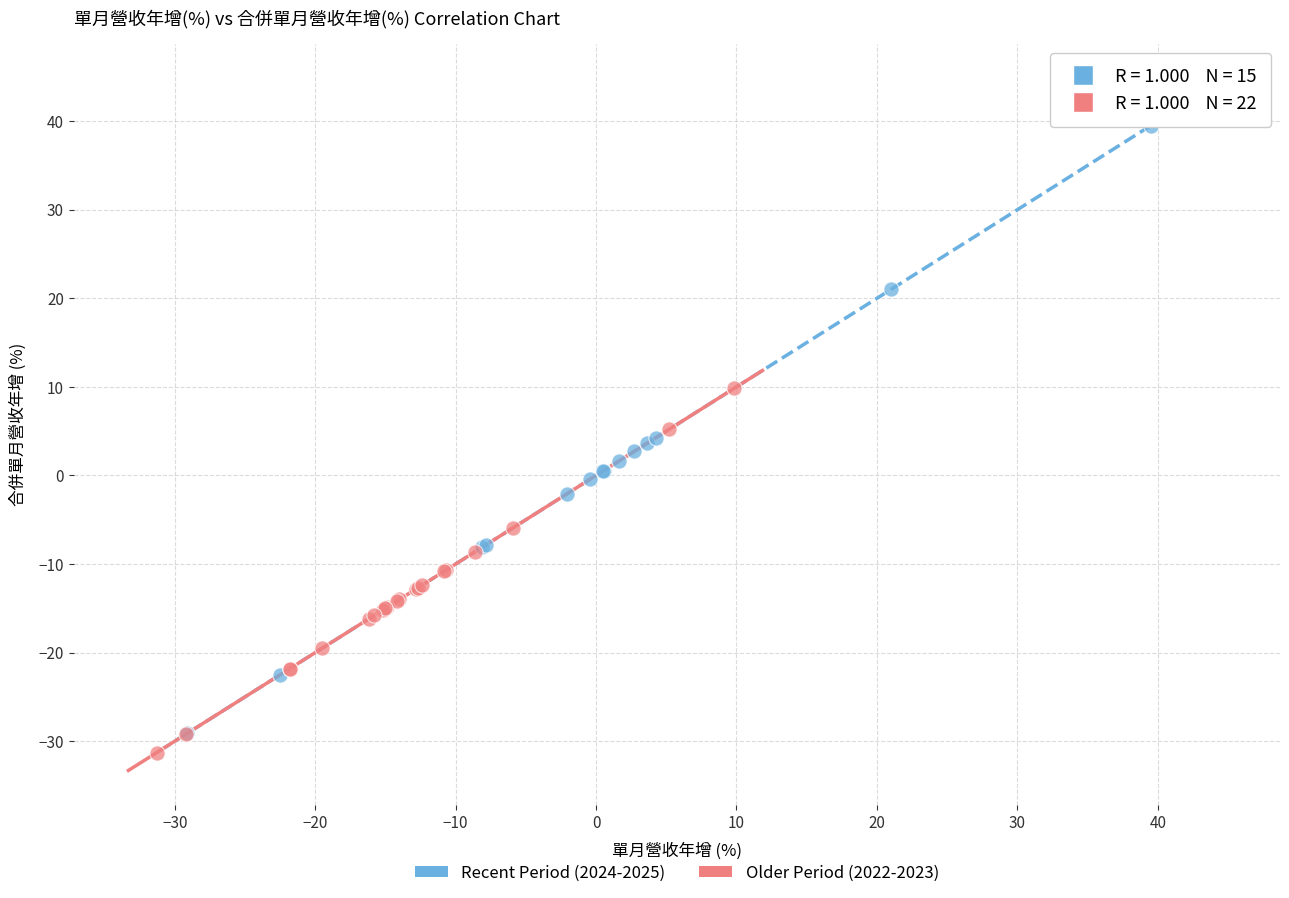

Which series has the widest spread of Y values?

Recent Period (2024-2025)